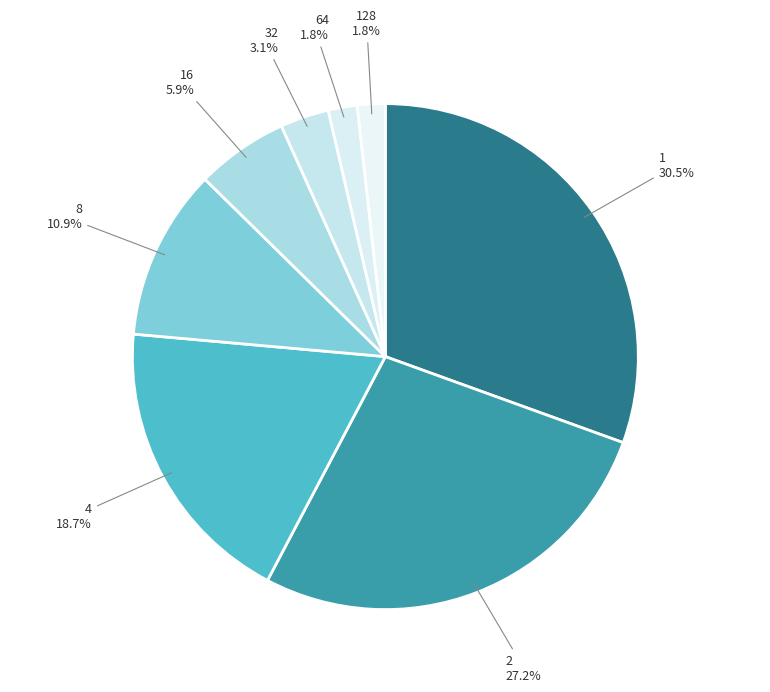

Is 64 the majority of the pie?

No